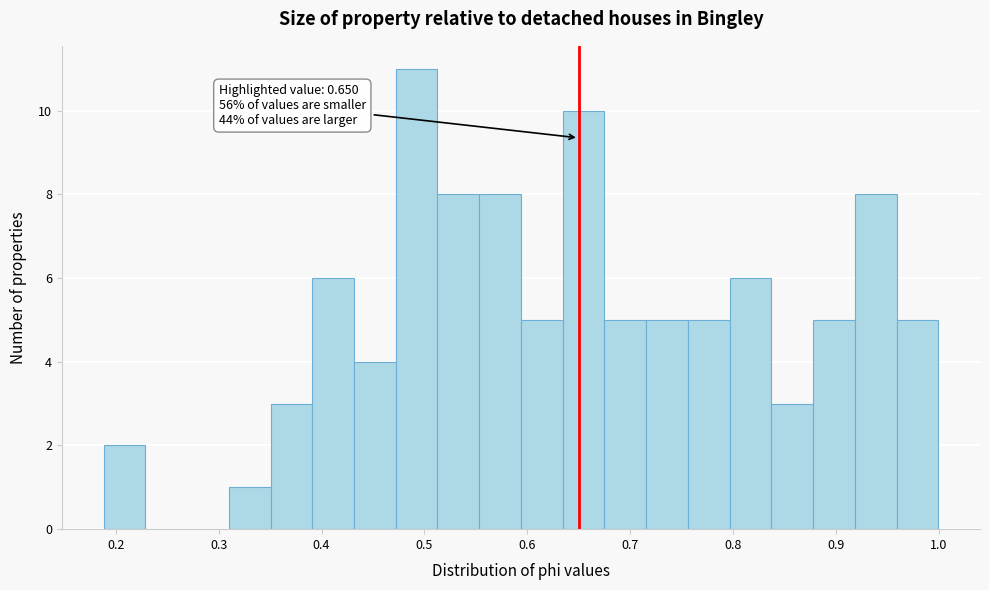

Over which range of the x-axis is the bar tallest?

0.47 to 0.51